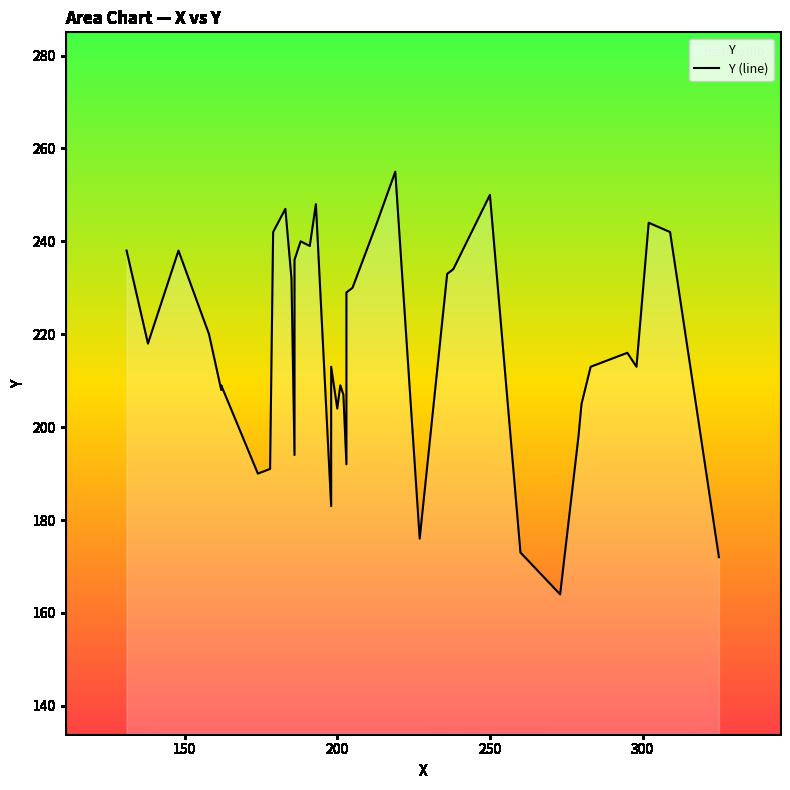

What is the average value?

217